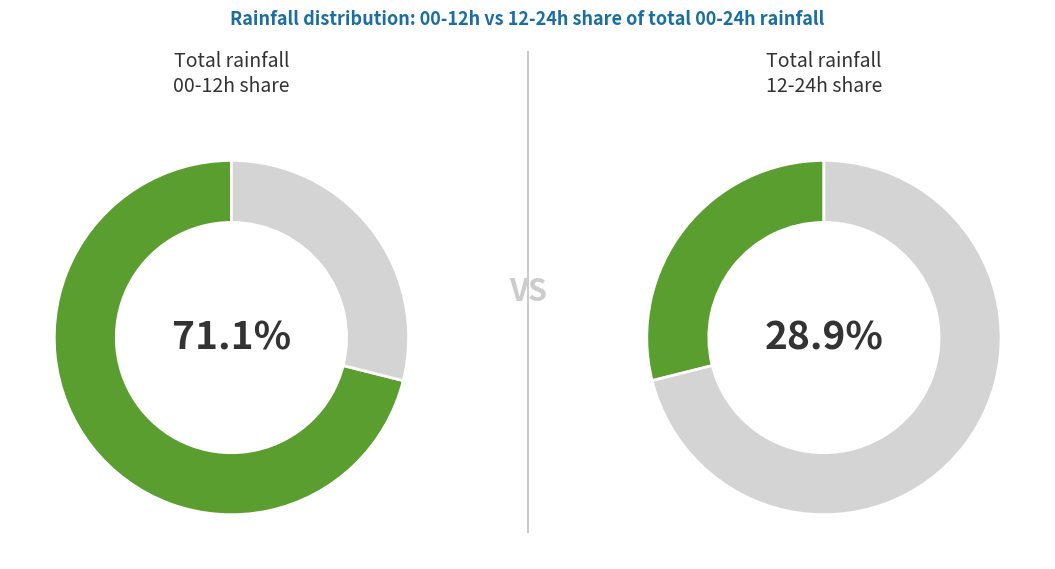

Which series has the widest spread of values?

rain_00-12